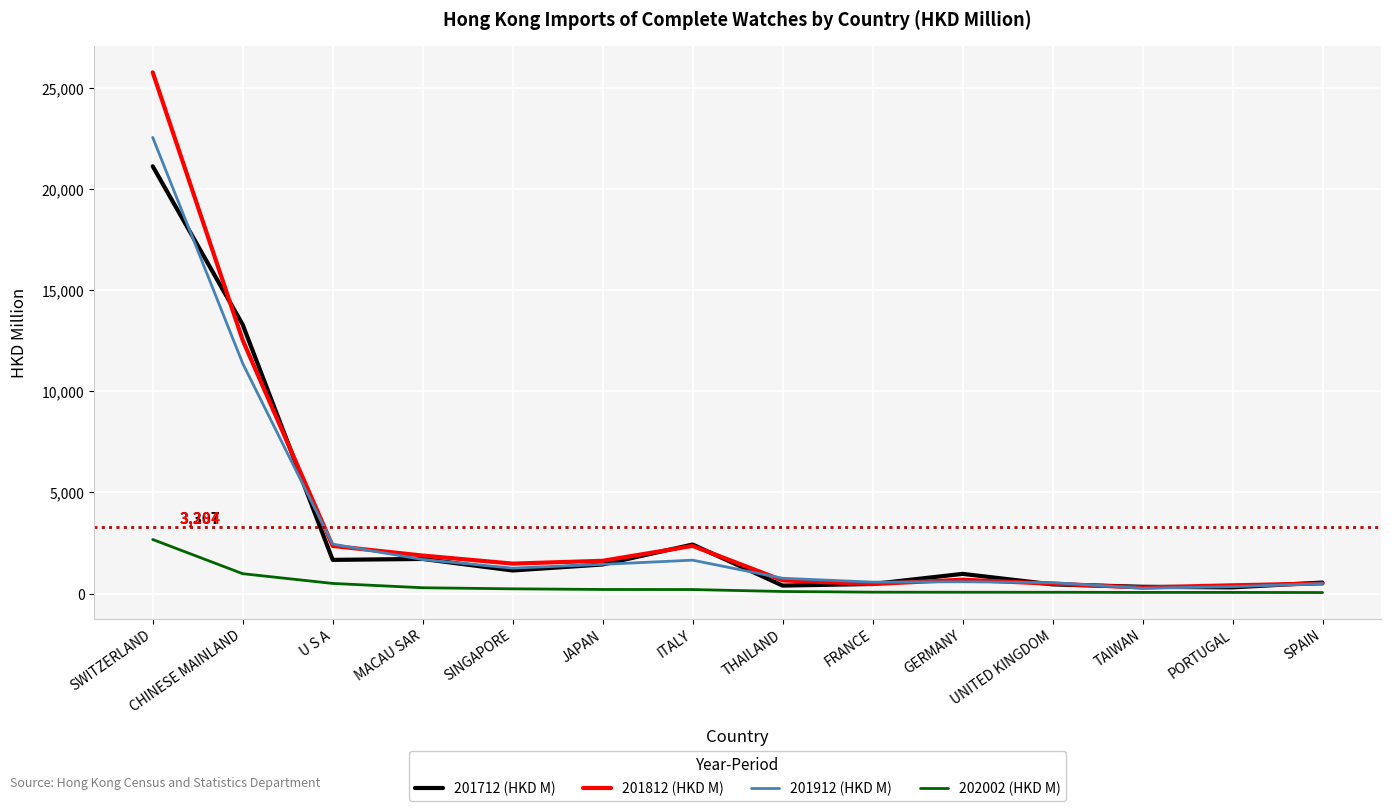

At which label does 202002 (HKD M) first exceed 200?

SWITZERLAND